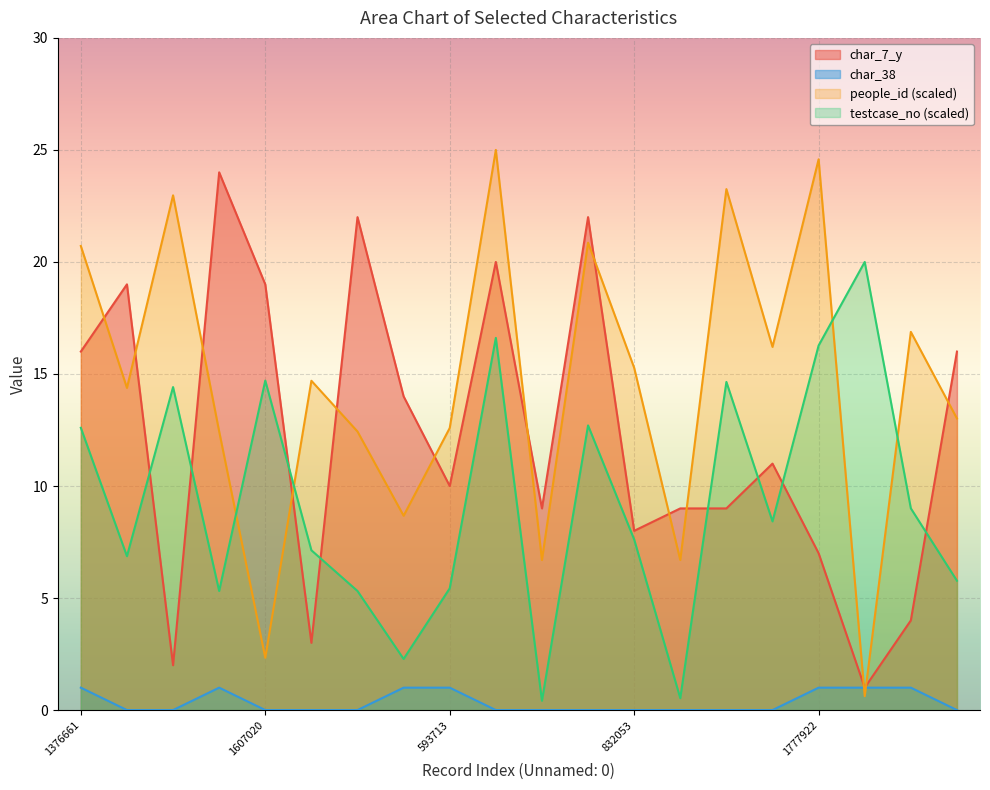

Which series changed the most between 580622 and 249273?

char_7_y